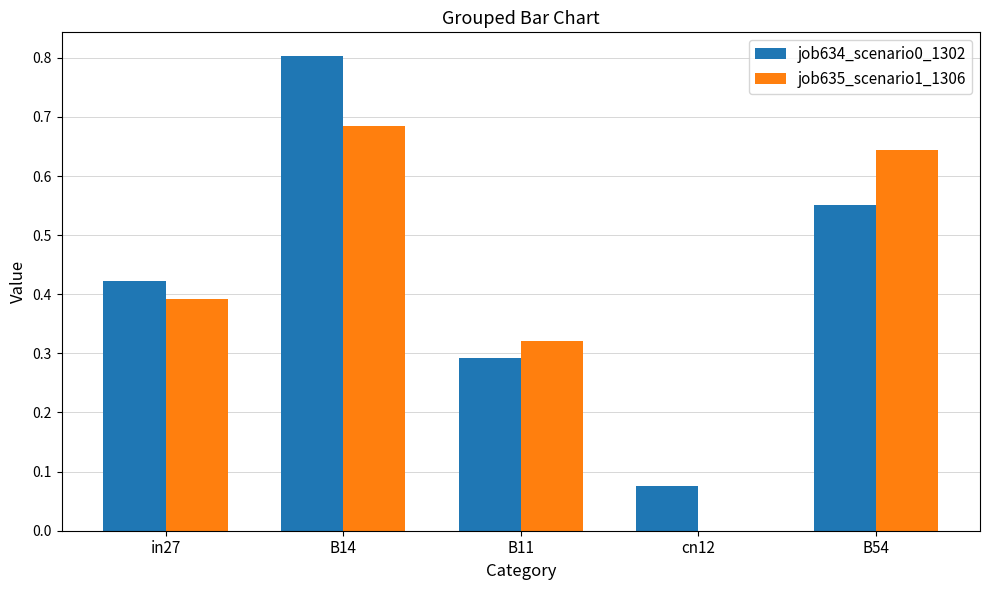

At which category is the sum across all series the highest?

B14